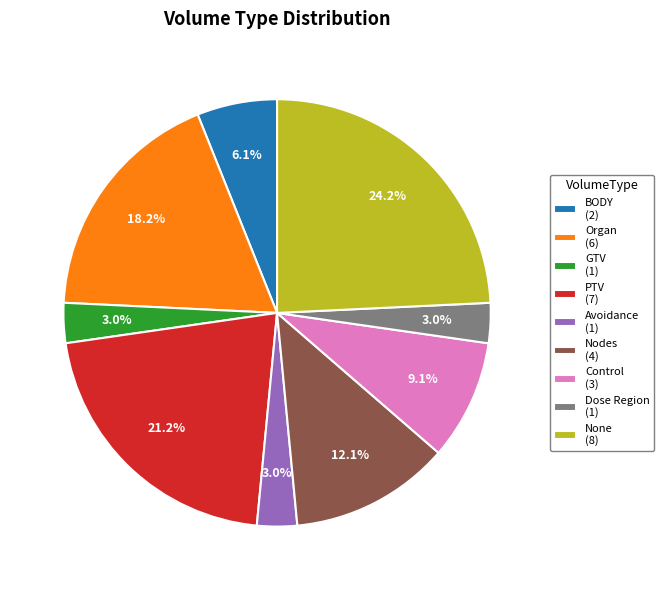

What percentage is NOT represented by None?

75.8%